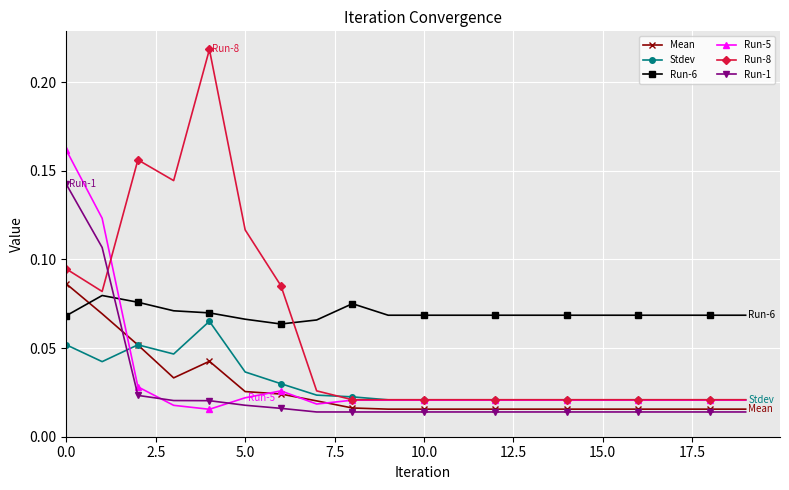

How many Mean values are between 0 and 1?

20